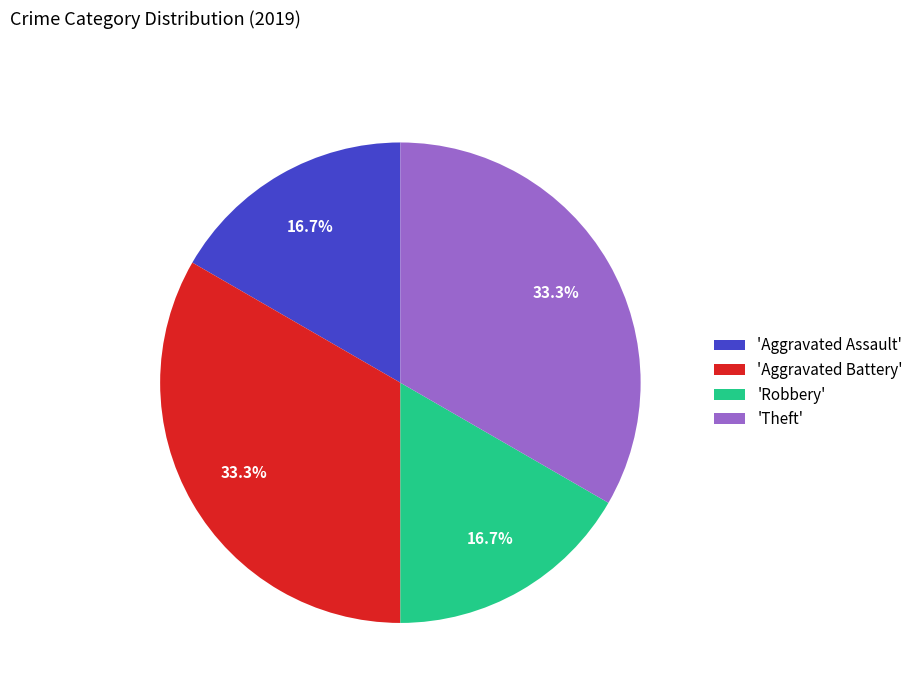

Is there any slice that represents more than half of the pie?

No